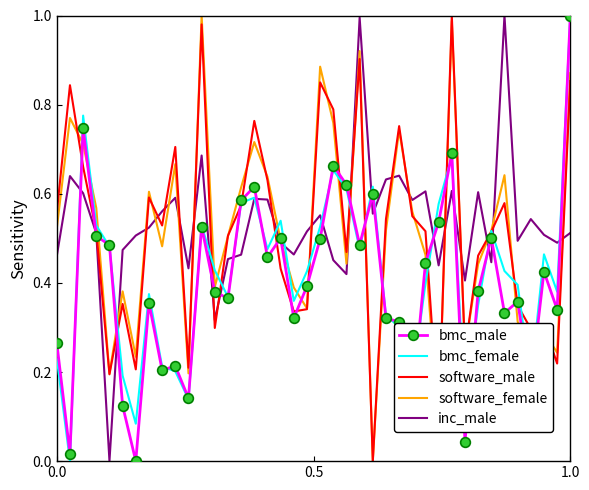

What are all the series names shown in the legend?

bmc_male, bmc_female, software_male, software_female, inc_male